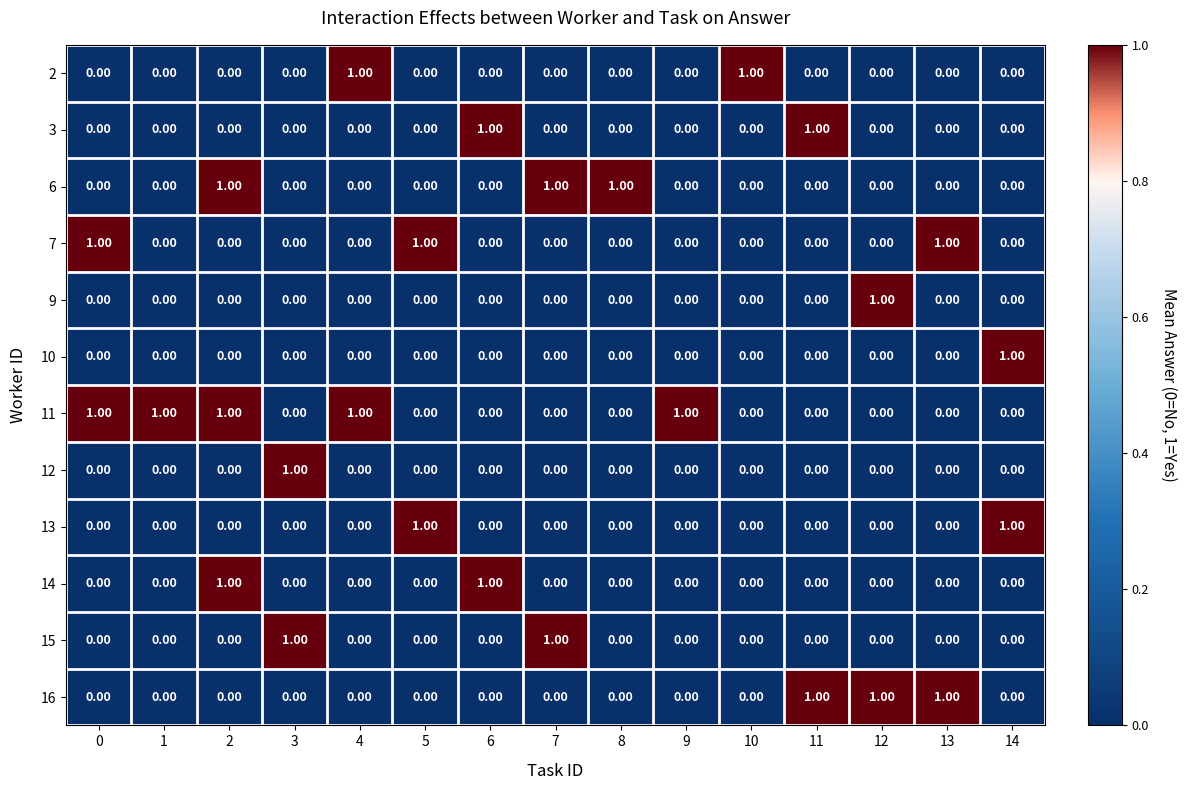

Which series has the largest total across all categories?

11